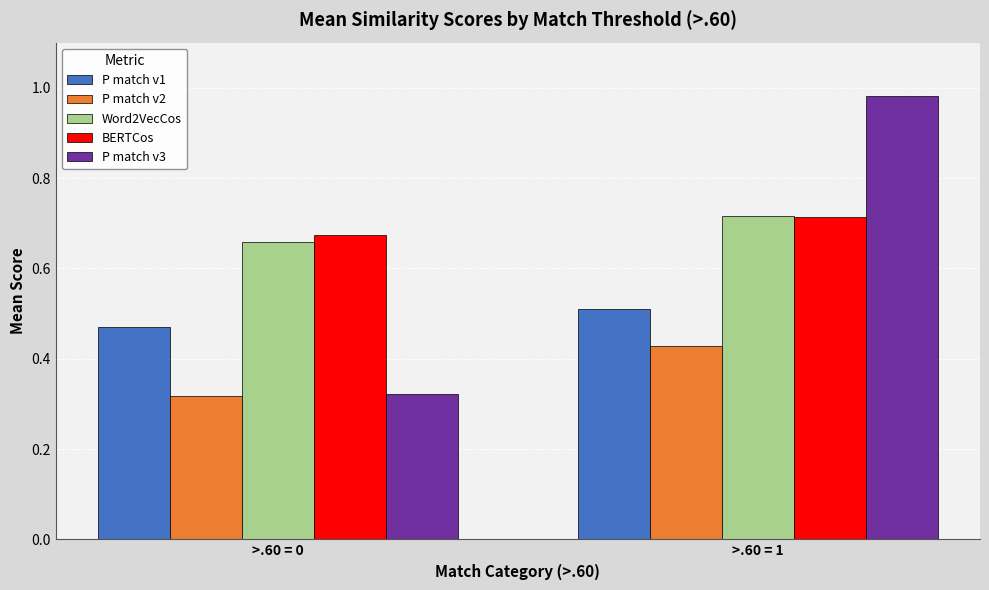

Which series changed the most between >.60 = 0 and >.60 = 1?

P match v3